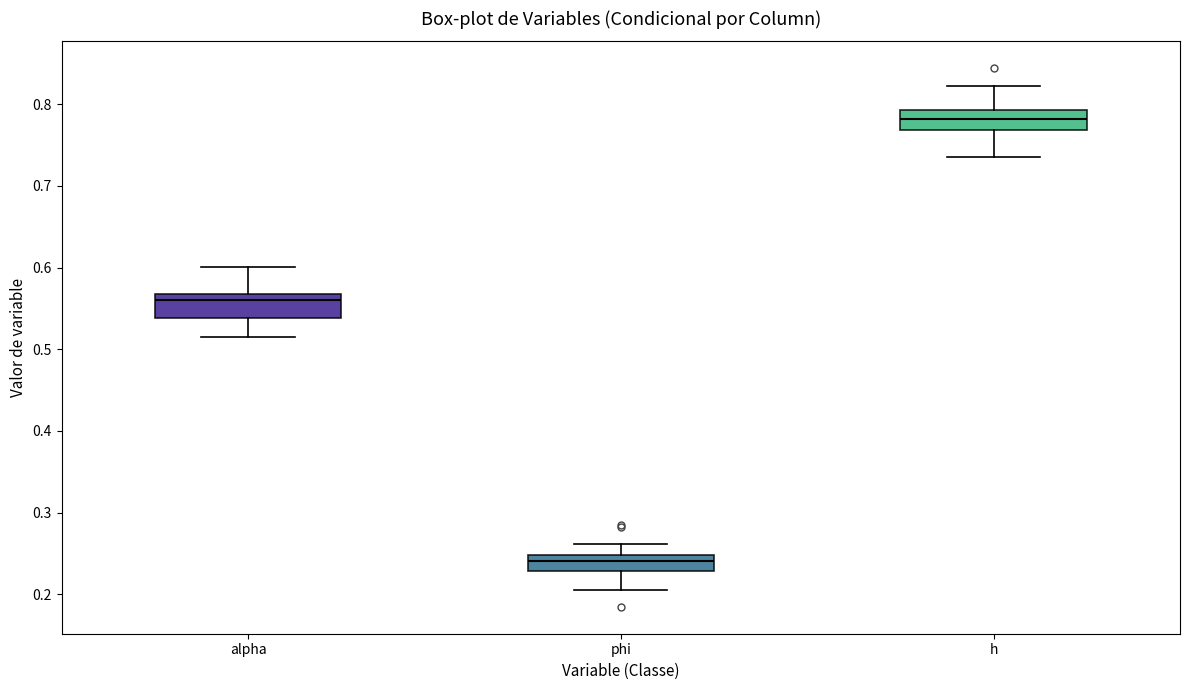

Where does the upper whisker of the box for phi end on the y-axis? The values are not printed on the chart, so give them approximately, as read against the axis.

0.26